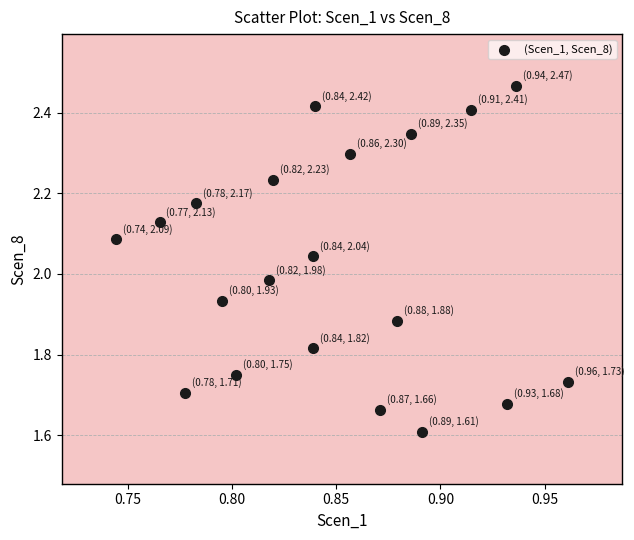

What is the range of Y values (max minus min)?

0.9